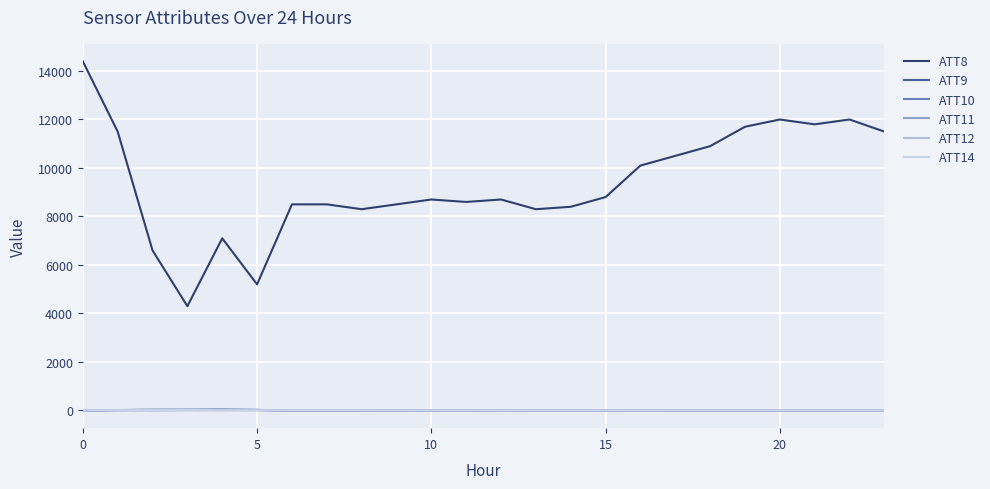

Does the chart have visible grid lines?

Yes